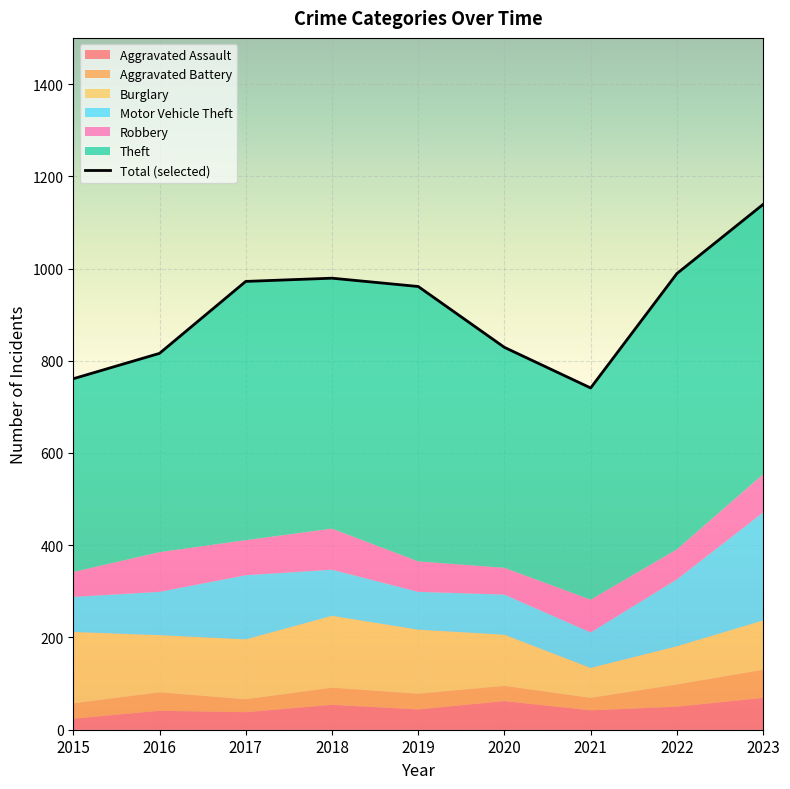

How many lines are shown in the chart?

1